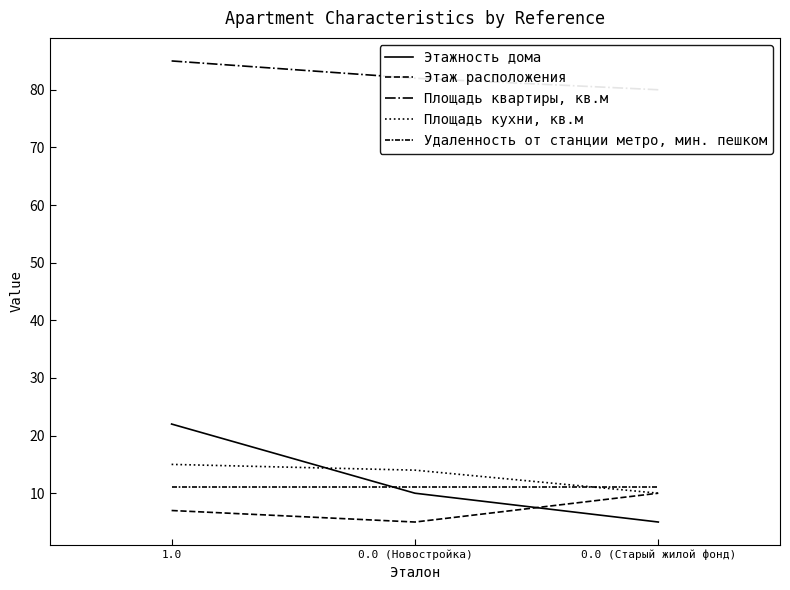

What is the difference between the Площадь квартиры, кв.м values at 0.0 (Старый жилой фонд) and 0.0 (Новостройка)?

2